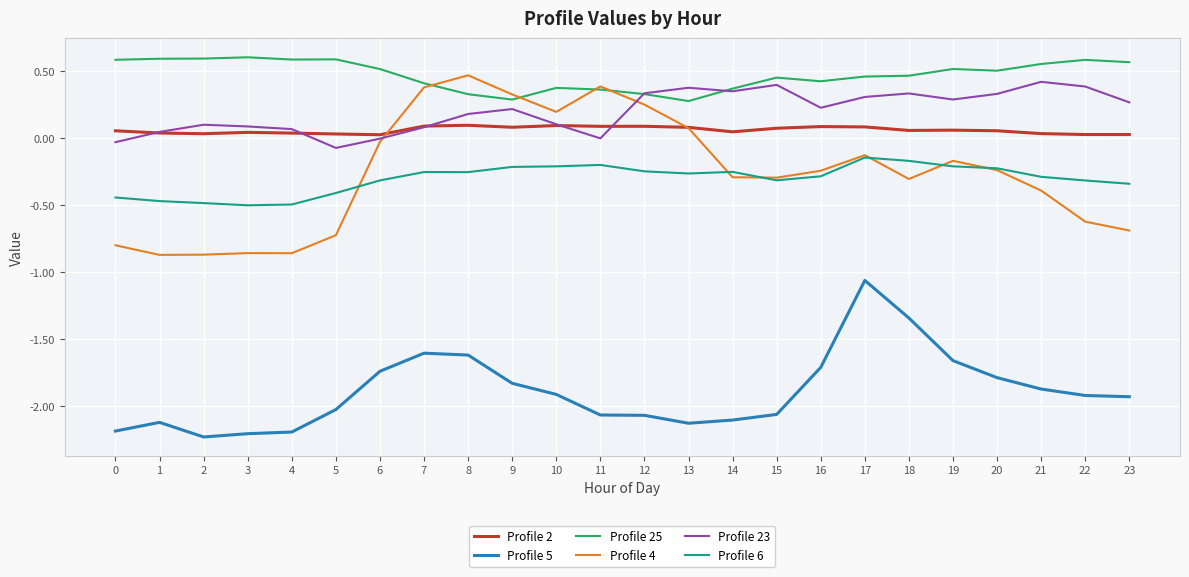

At which label is Profile 4 closest to 0?

6